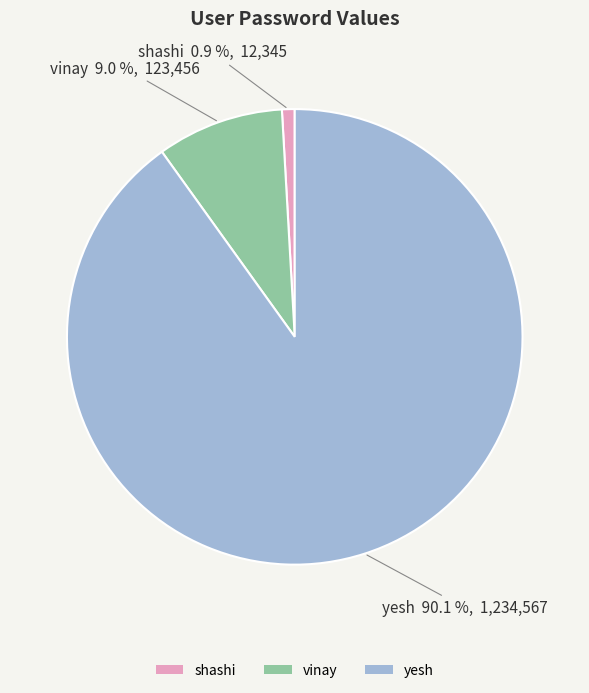

Rank the categories by value from lowest to highest.

shashi, vinay, yesh